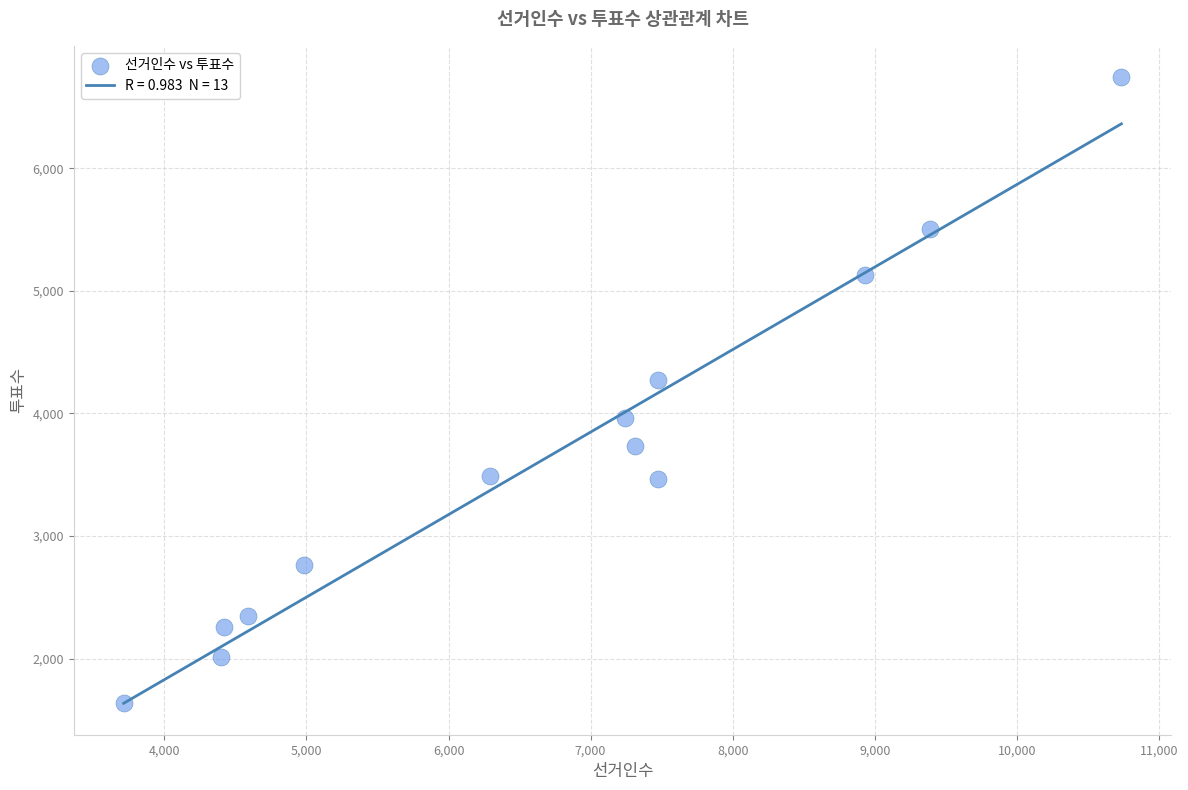

What Y value in the scatter plot is closest to 4189?

4270